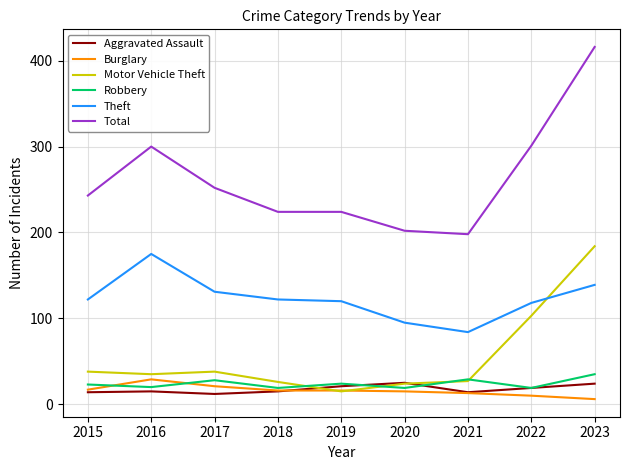

What value does the Motor Vehicle Theft series have at 2017?

38